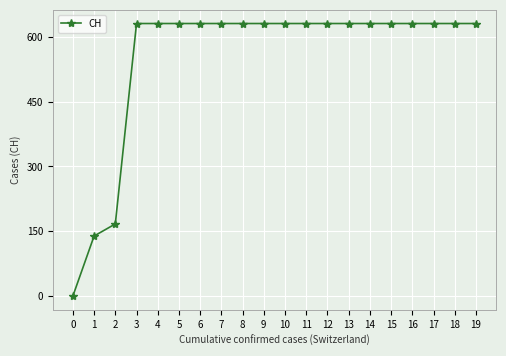

Reading left to right, extract all data points from this chart.

0=0	1=139	2=167	3=631	4=631	5=631	6=631	7=631	8=631	9=631	10=631	11=631	12=631	13=631	14=631	15=631	16=631	17=631	18=631	19=631